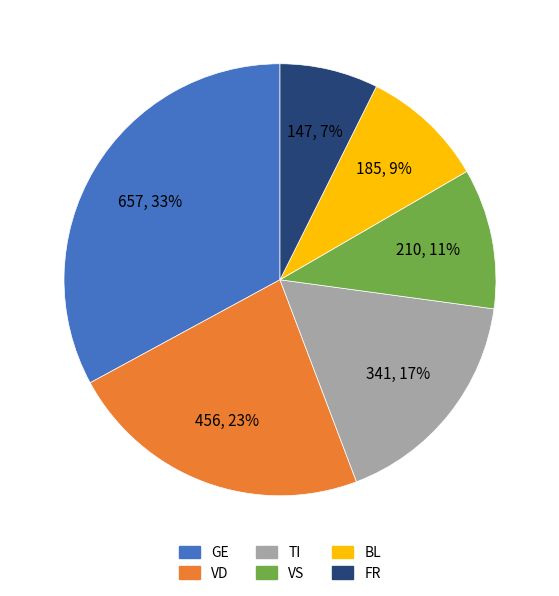

Does any single category account for the majority?

No